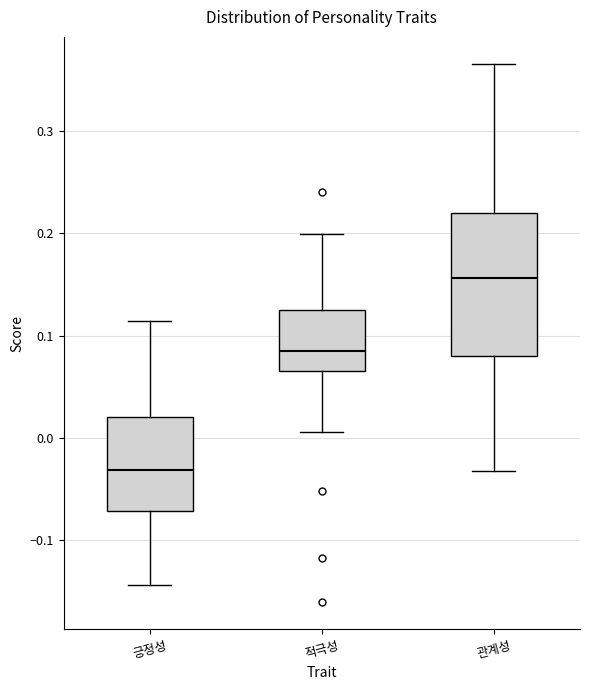

Comparing the boxes themselves (not the whiskers), which one is the tallest?

관계성